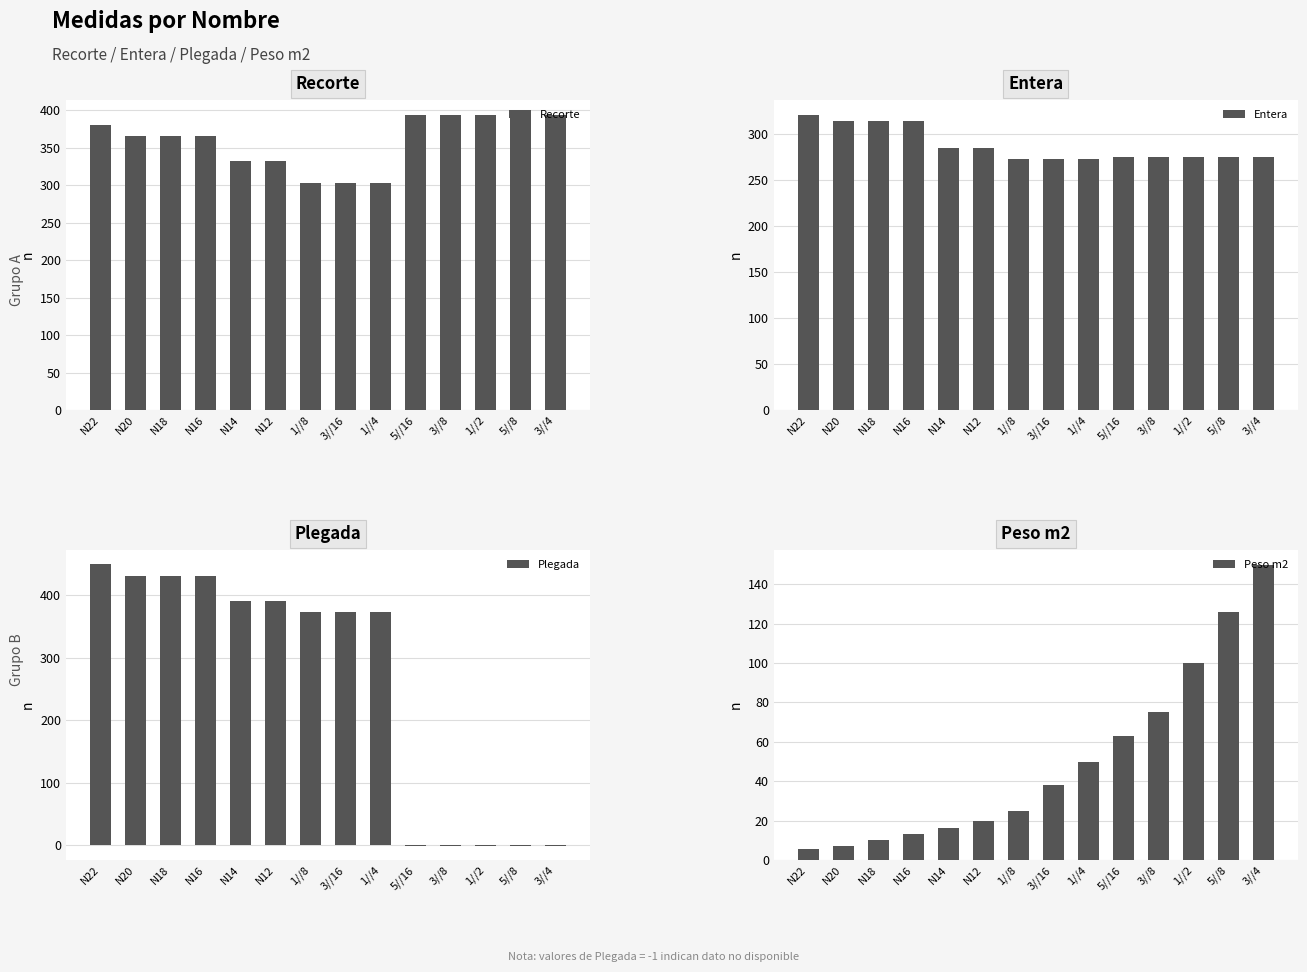

Does the chart contain stacked bars?

No